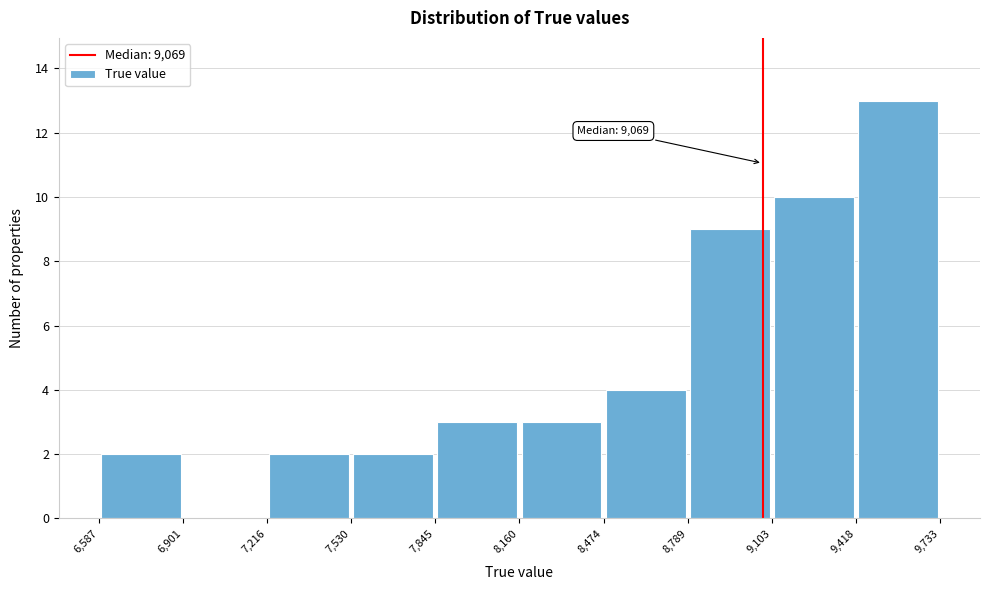

Which range on the x-axis has the tallest bar?

9,418 to 9,733